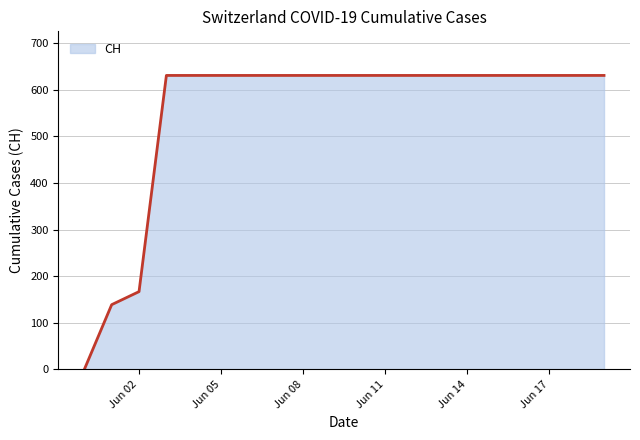

What is the maximum value shown in the chart?

631